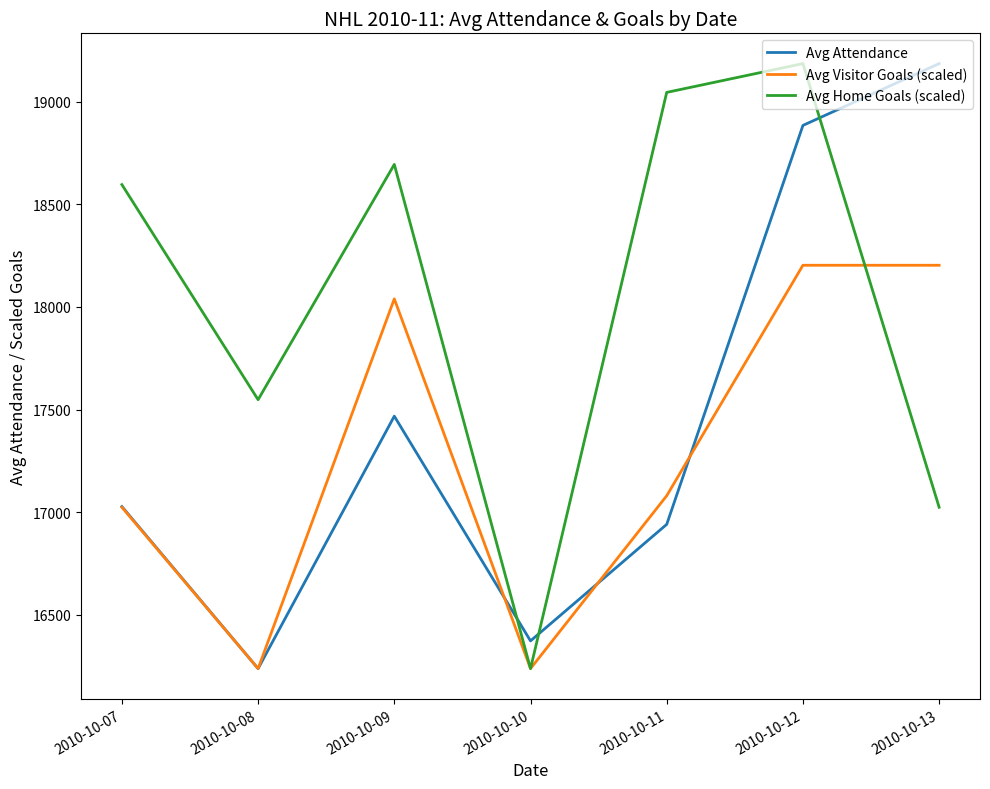

What is the smallest value displayed?

16237.7